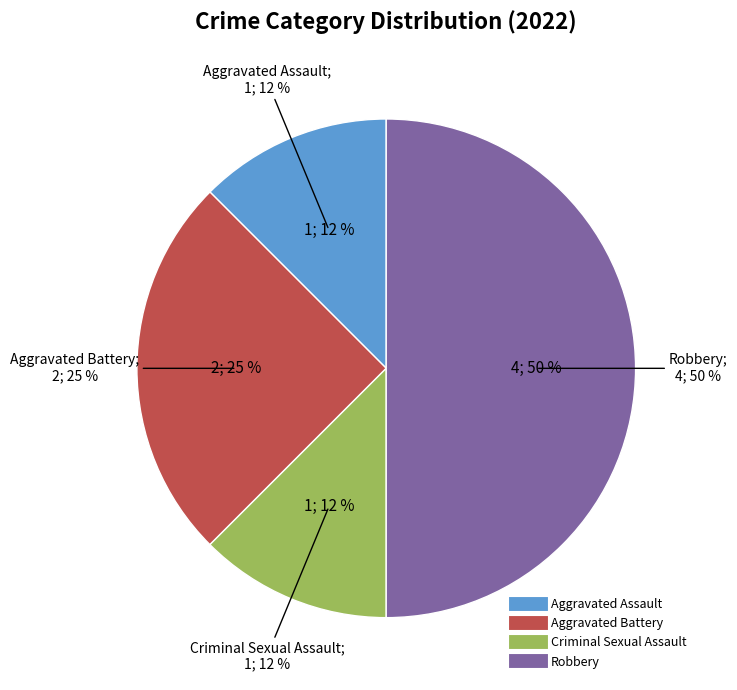

How many segments does this pie chart have?

4